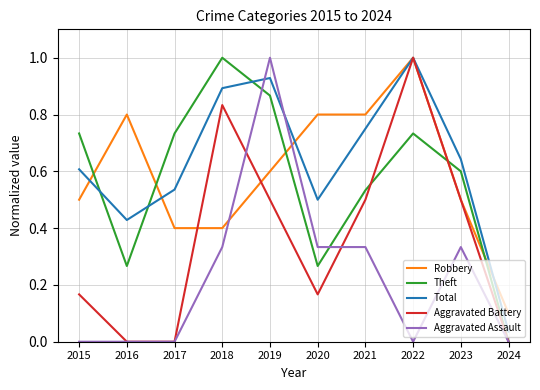

Which series changed the most between 2017 and 2021?

Aggravated Battery